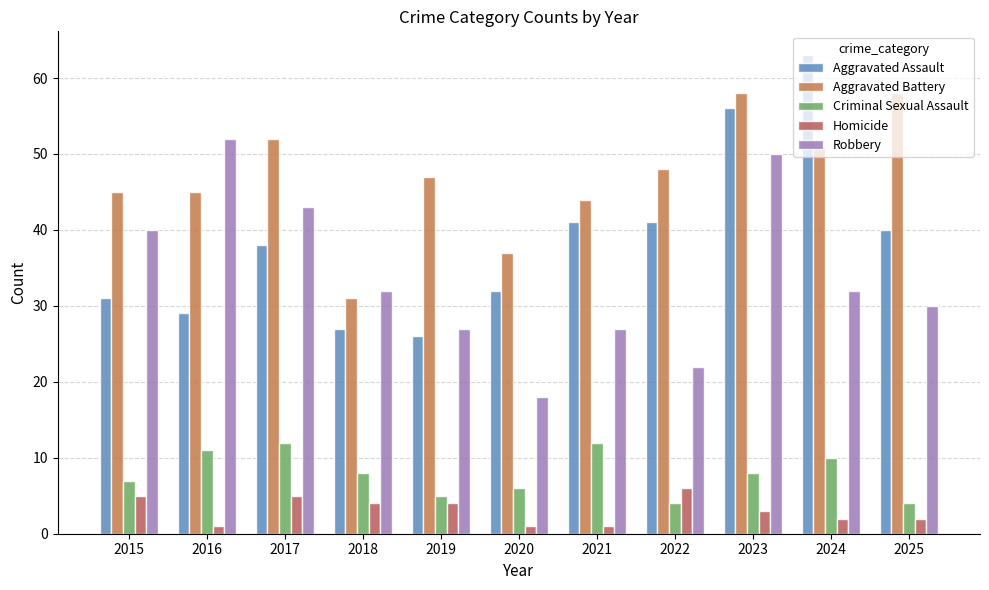

At which category is the sum across all series the highest?

2023